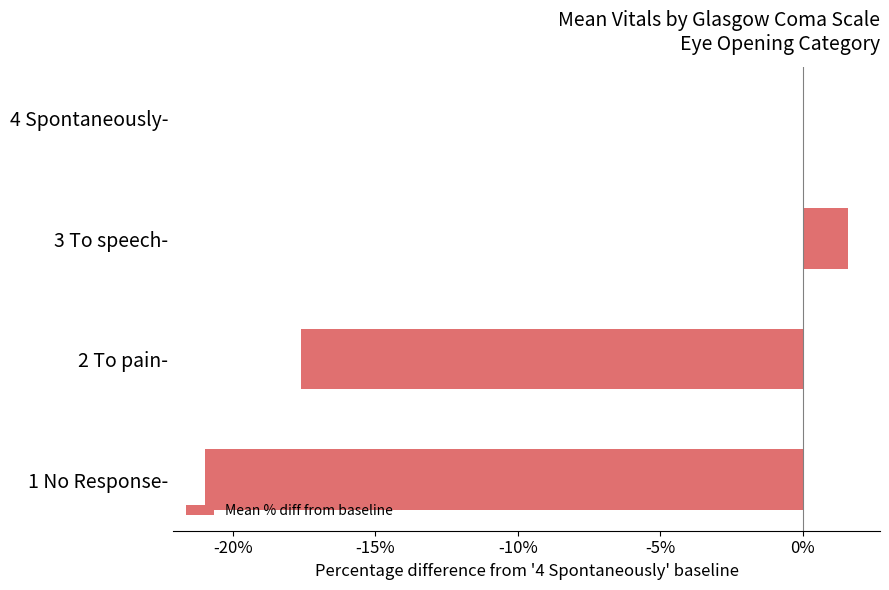

How many categories are shown in the chart?

4